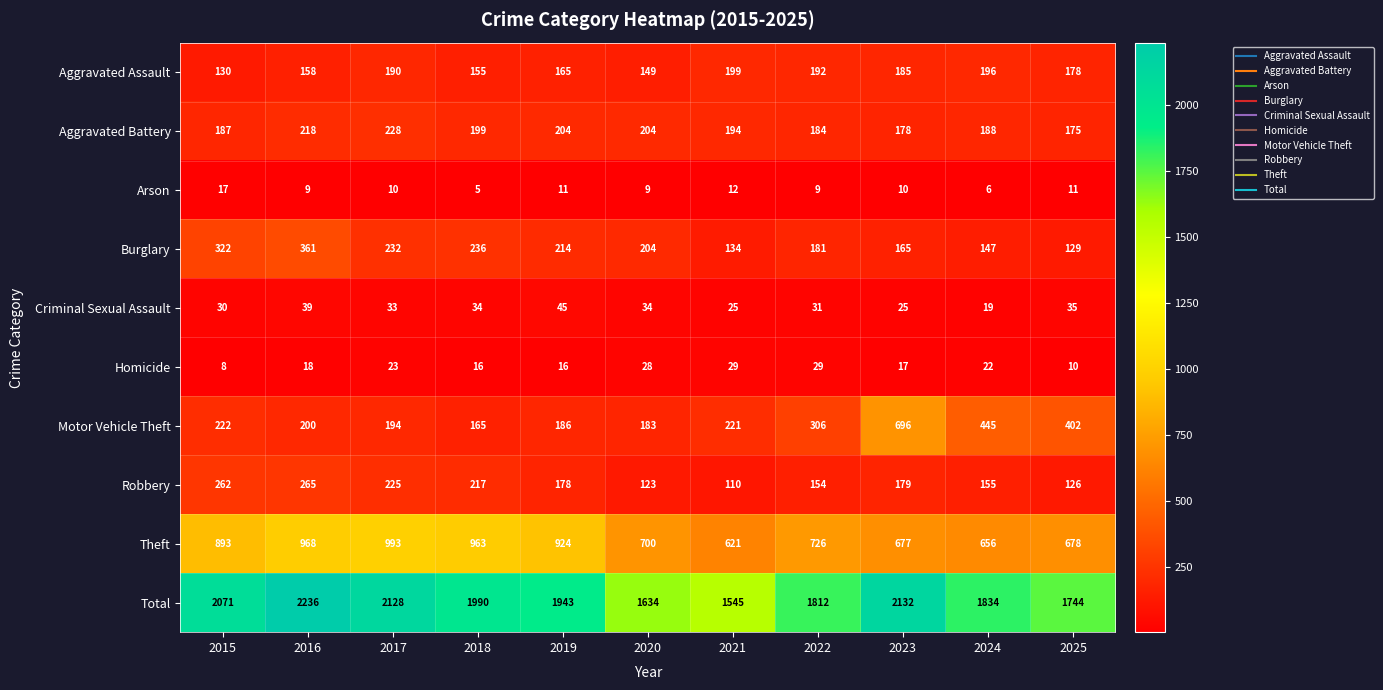

List the series in order of their peak value, highest first.

Total, Theft, Motor Vehicle Theft, Burglary, Robbery, Aggravated Battery, Aggravated Assault, Criminal Sexual Assault, Homicide, Arson